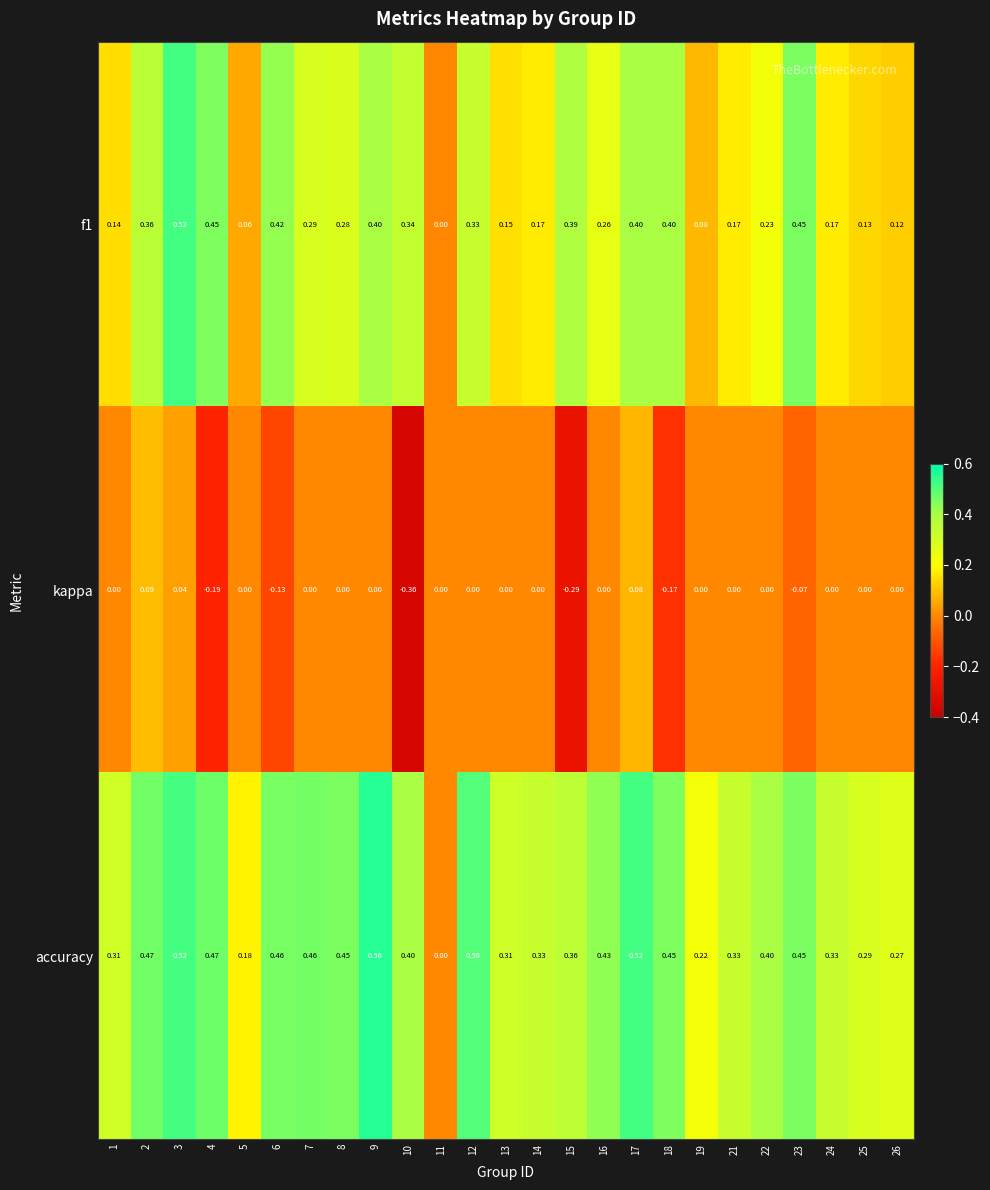

Which series has the largest total across all categories?

accuracy